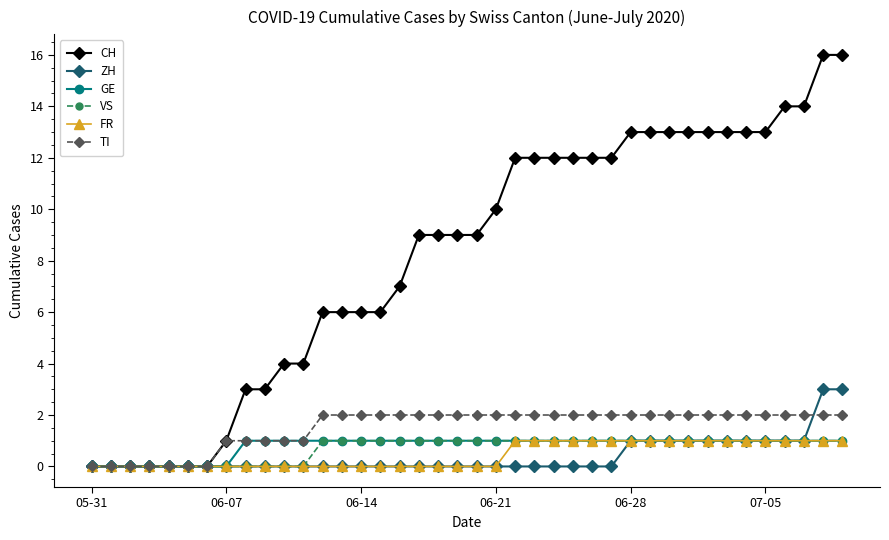

Which series has the widest spread of values?

CH